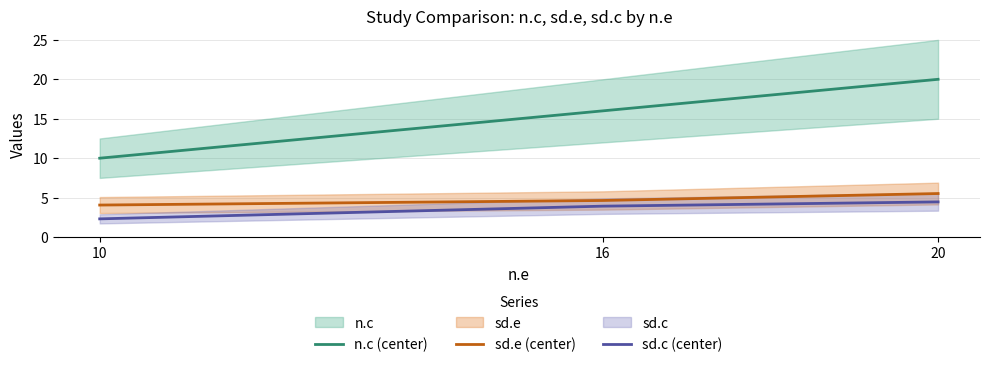

Reading left to right, transcribe all the data shown in this chart.

n.c (center): 10.0	16.0	20.0
sd.e (center): 4.1	4.6	5.5
sd.c (center): 2.3	3.9	4.5